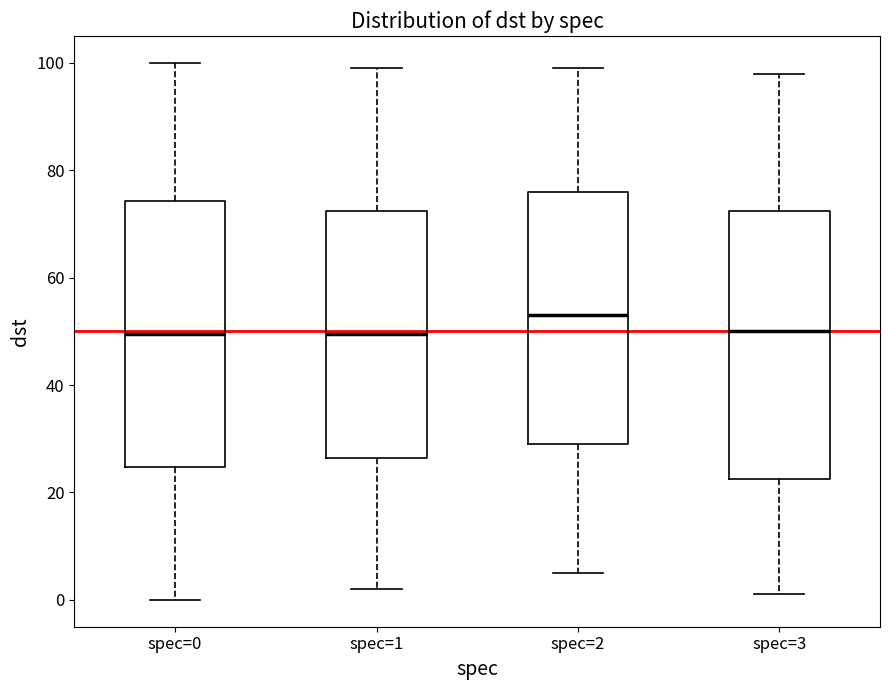

Reading left to right, read every box against the y-axis: the position of its median line, the range the box covers, and the ends of its whiskers. The values are not printed on the chart, so give them approximately, as read against the axis.

spec=0: median 50, box 24 to 74, whiskers 0 to 100
spec=1: median 50, box 26 to 72, whiskers 2 to 100
spec=2: median 54, box 30 to 76, whiskers 6 to 100
spec=3: median 50, box 22 to 72, whiskers 2 to 98